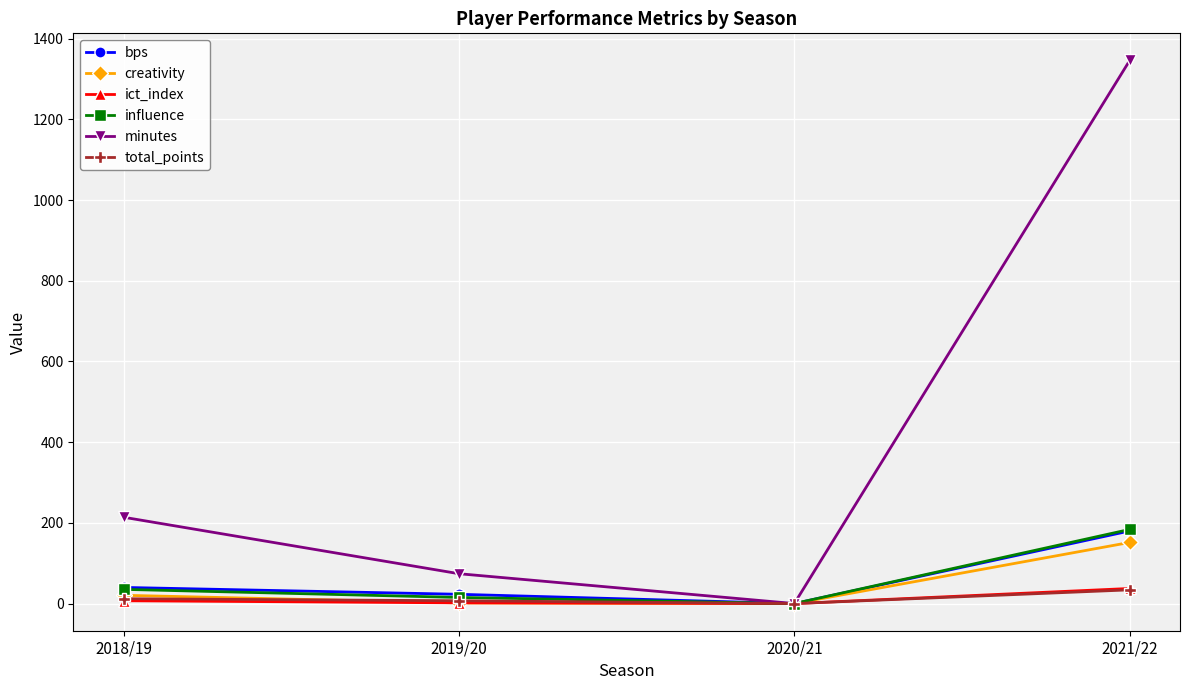

What is the label of the 1st point from the right?

2021/22